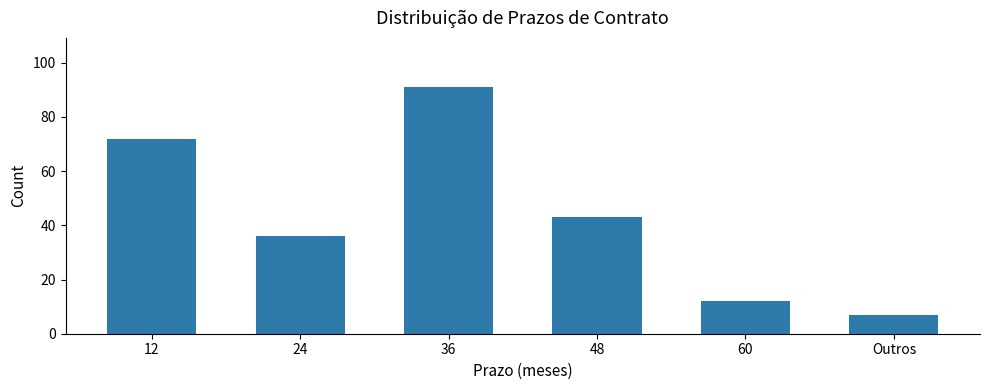

How many series are shown in this chart?

1